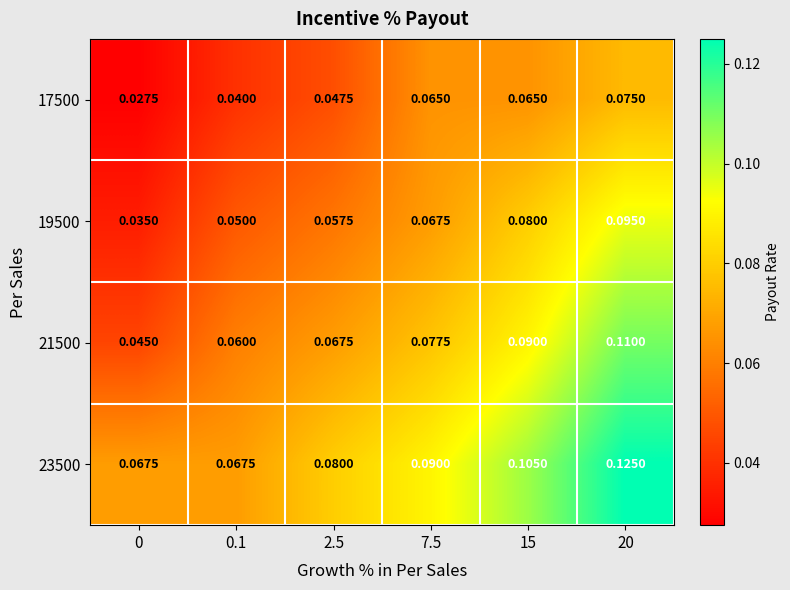

Is the value of 23500 at 0 greater than the value of 19500 at 15?

No